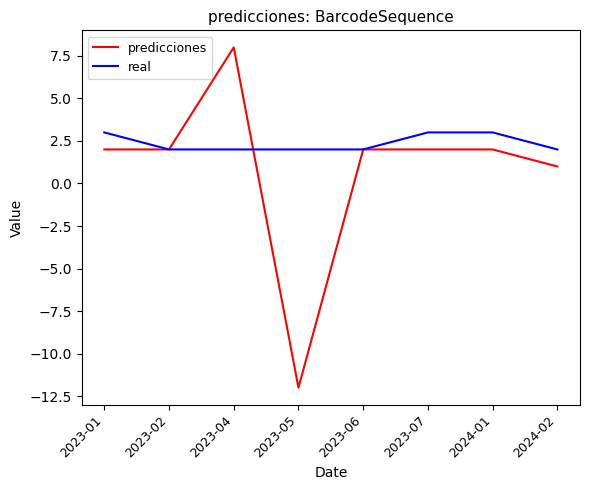

What is the lowest value of the real series?

2